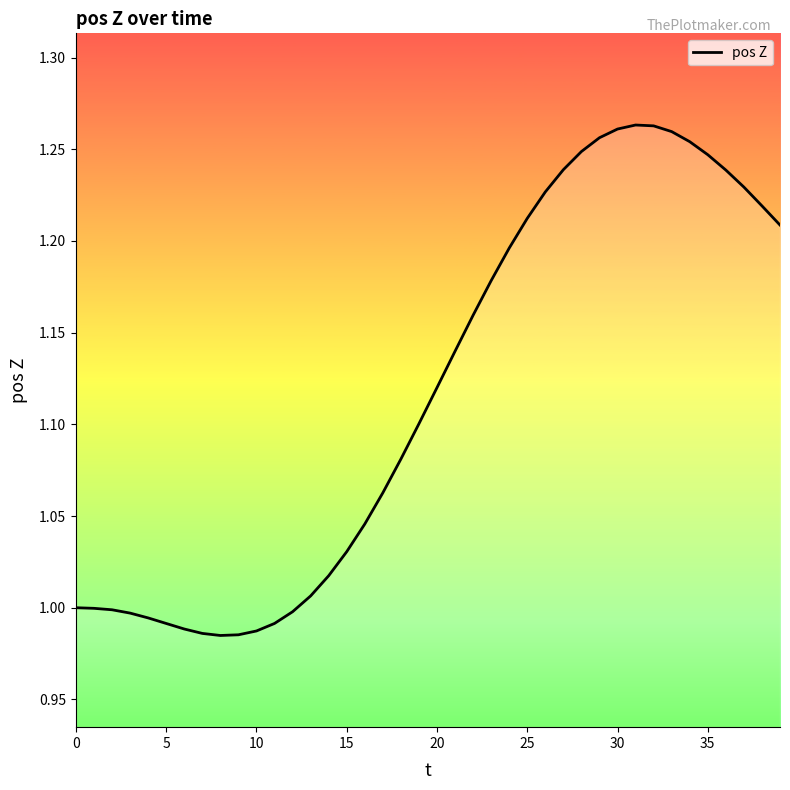

What is the difference between the maximum and minimum values?

0.3